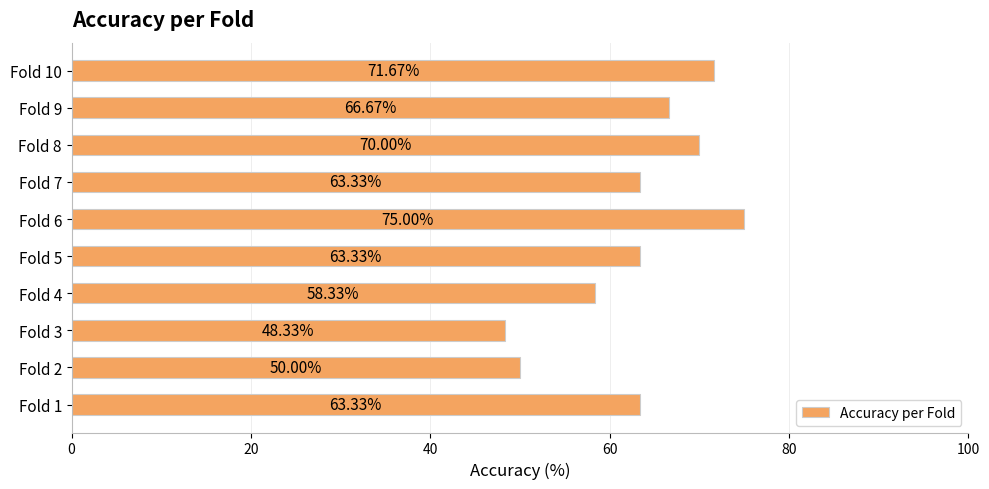

What is the sum of the values at Fold 4 and Fold 5?

121.7